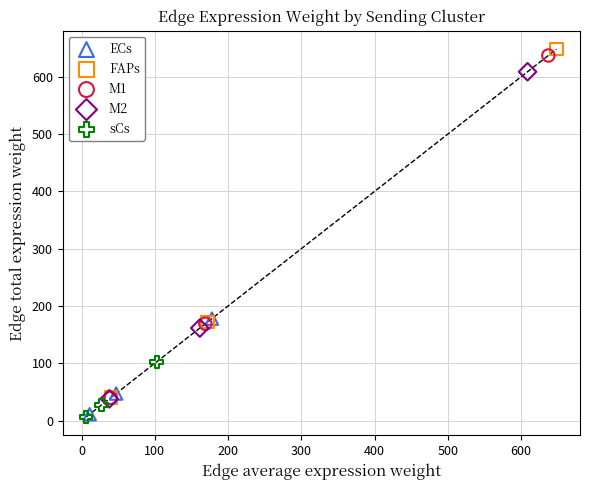

Which series has the largest Y range (max minus min)?

FAPs